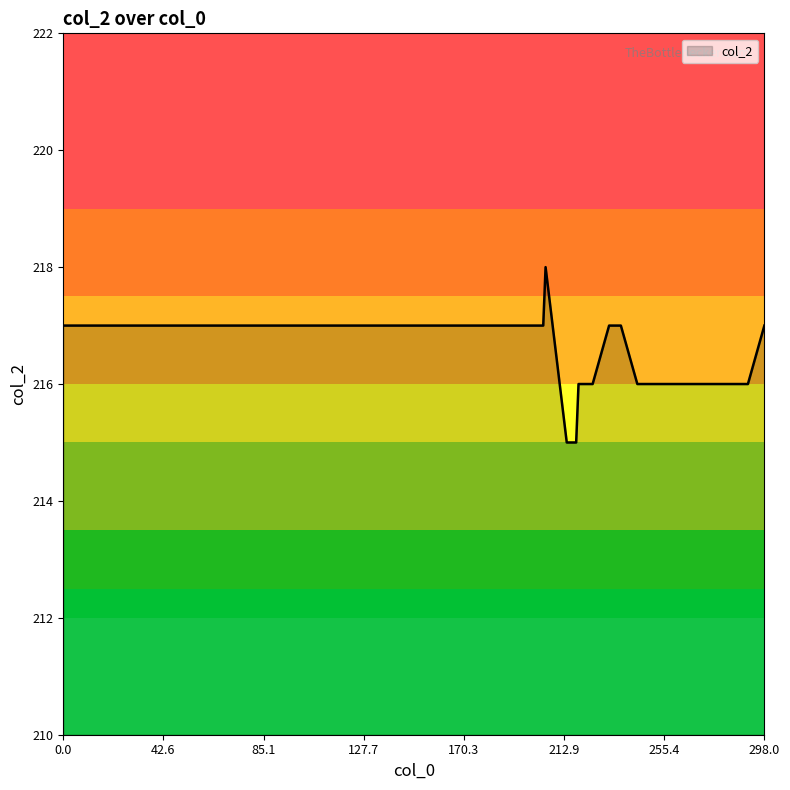

What is the greatest value displayed?

218